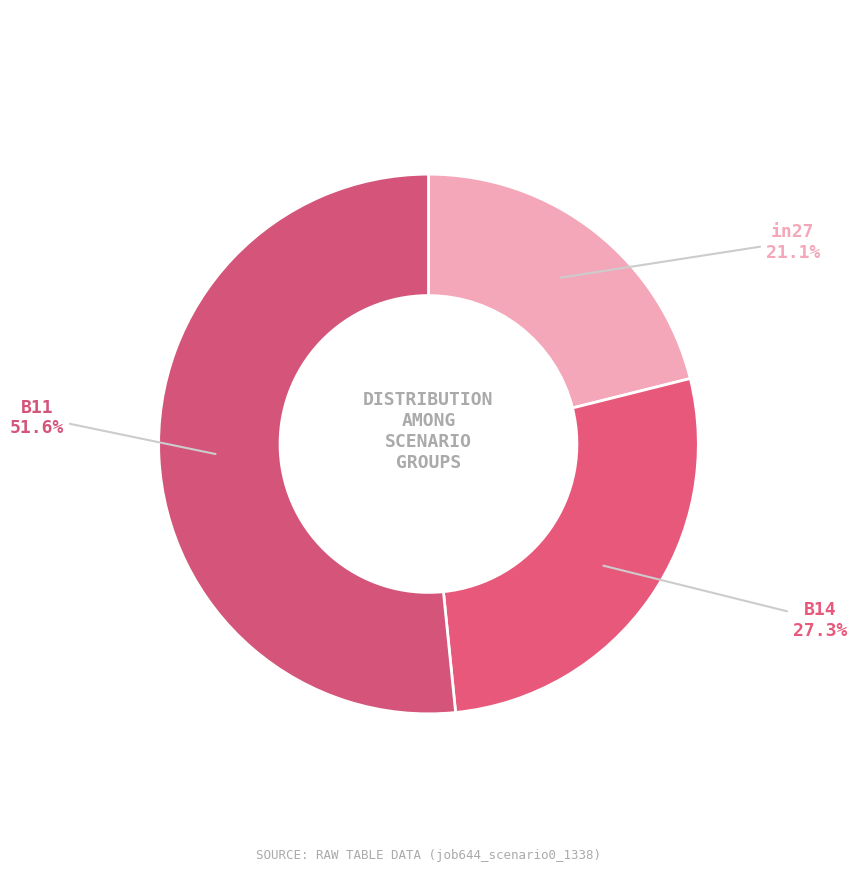

What portion of the pie excludes B14?

72.7%